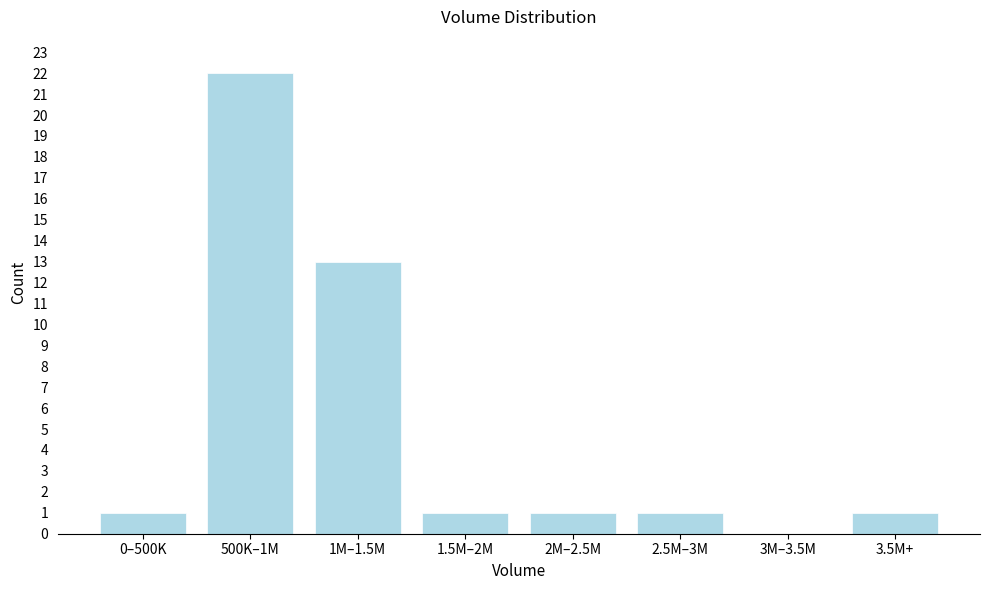

Reading left to right, transcribe all the data shown in this chart.

0–500K=1	500K–1M=22	1M–1.5M=13	1.5M–2M=1	2M–2.5M=1	2.5M–3M=1	3M–3.5M=0	3.5M+=1